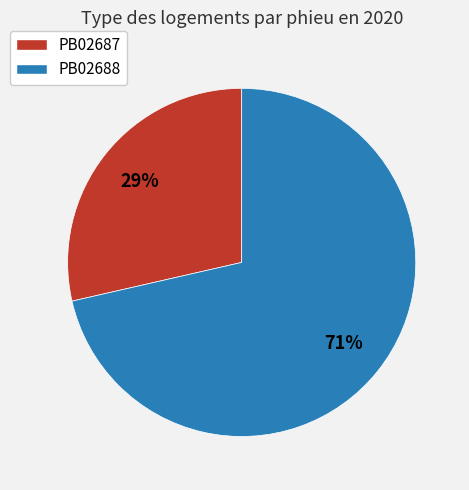

To the nearest percent, what is the average slice percentage?

50%